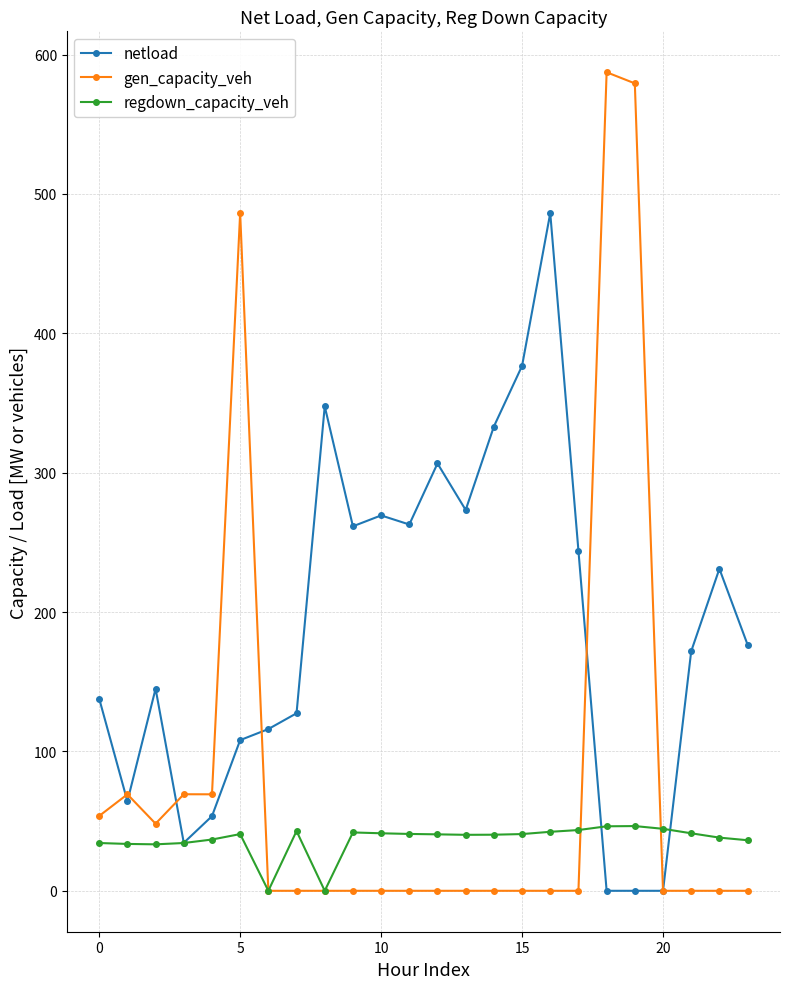

Rank the series by their average value, from lowest to highest.

regdown_capacity_veh, gen_capacity_veh, netload